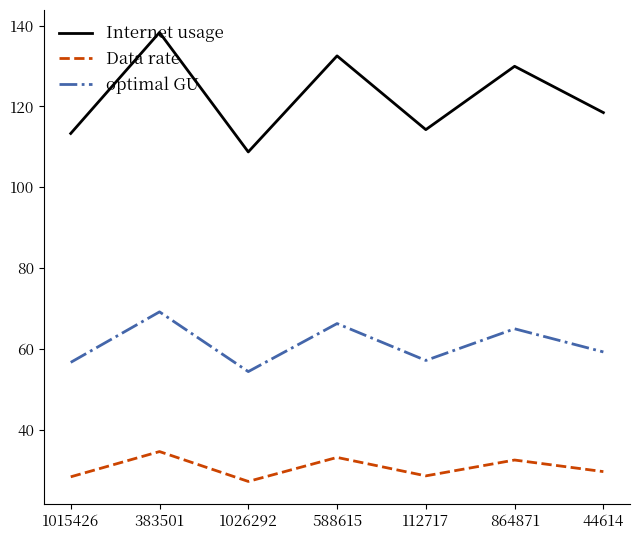

List the series in order of their overall mean, highest first.

Internet usage, optimal GU, Data rate